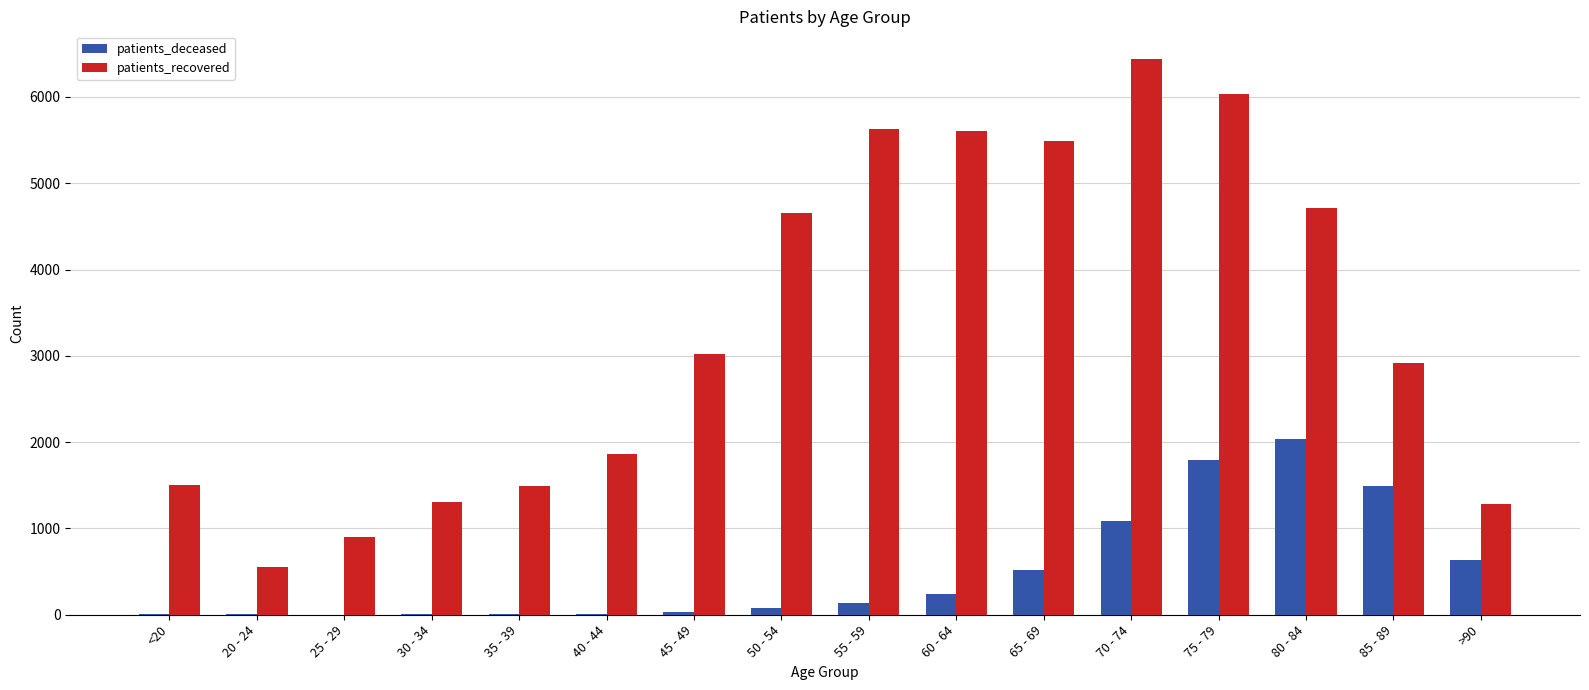

Is the value of patients_deceased at 60 - 64 greater than the value of patients_recovered at 70 - 74?

No